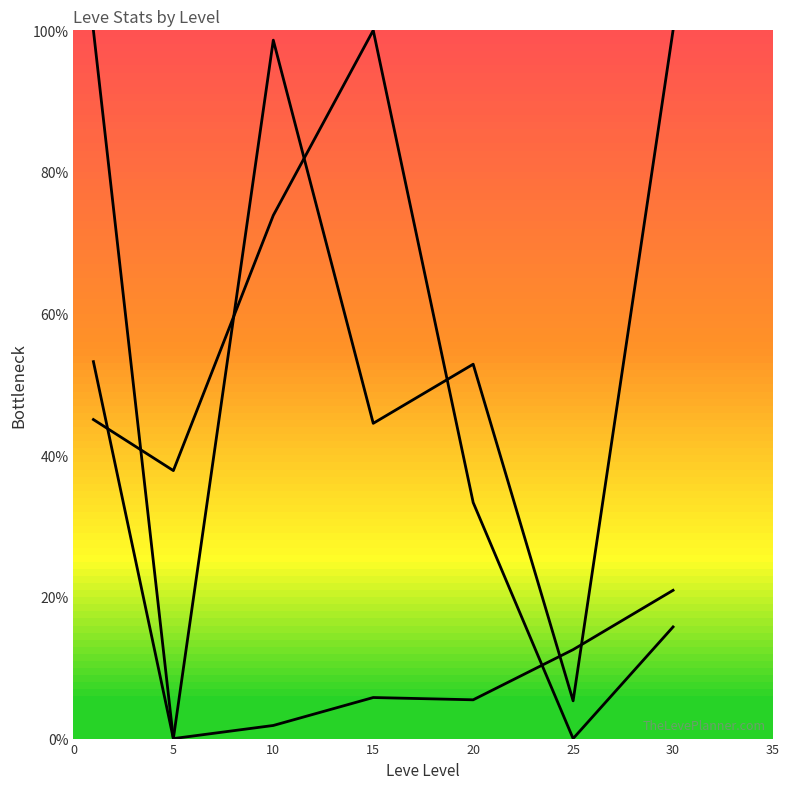

How many interior local peaks does the currentAveragePrice series have?

2